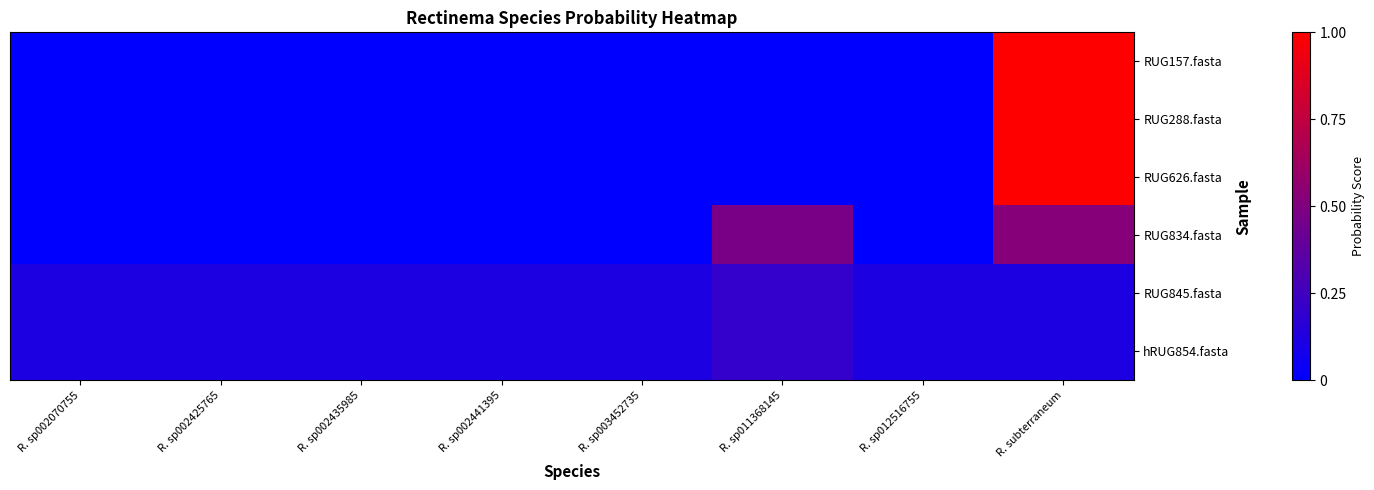

Reading left to right, what are all the values shown in this chart?

RUG157.fasta: R. sp002070755=0.0	R. sp002425765=0.0	R. sp002435985=0.0	R. sp002441395=0.0	R. sp003452735=0.0	R. sp011368145=0.0	R. sp012516755=0.0	R. subterraneum=1.0
RUG288.fasta: R. sp002070755=0.0	R. sp002425765=0.0	R. sp002435985=0.0	R. sp002441395=0.0	R. sp003452735=0.0	R. sp011368145=0.0	R. sp012516755=0.0	R. subterraneum=1.0
RUG626.fasta: R. sp002070755=0.0	R. sp002425765=0.0	R. sp002435985=0.0	R. sp002441395=0.0	R. sp003452735=0.0	R. sp011368145=0.0	R. sp012516755=0.0	R. subterraneum=1.0
RUG834.fasta: R. sp002070755=0.0	R. sp002425765=0.0	R. sp002435985=0.0	R. sp002441395=0.0	R. sp003452735=0.0	R. sp011368145=0.5	R. sp012516755=0.0	R. subterraneum=0.5
RUG845.fasta: R. sp002070755=0.1	R. sp002425765=0.1	R. sp002435985=0.1	R. sp002441395=0.1	R. sp003452735=0.1	R. sp011368145=0.2	R. sp012516755=0.1	R. subterraneum=0.1
hRUG854.fasta: R. sp002070755=0.1	R. sp002425765=0.1	R. sp002435985=0.1	R. sp002441395=0.1	R. sp003452735=0.1	R. sp011368145=0.2	R. sp012516755=0.1	R. subterraneum=0.1